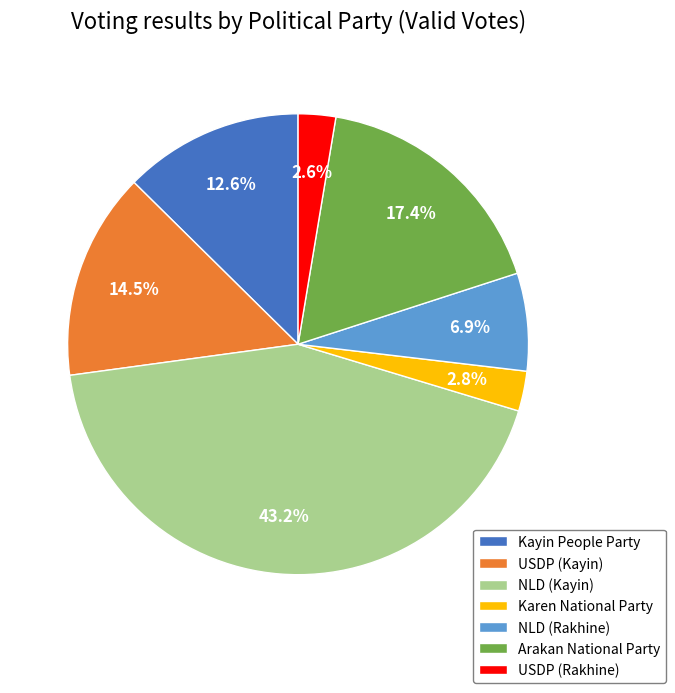

Is there a majority slice in this chart?

No